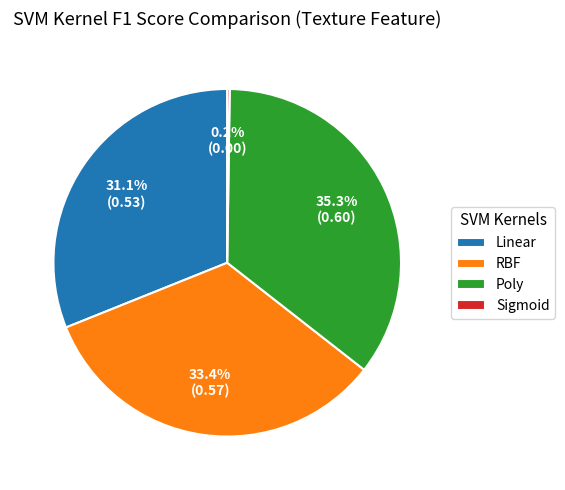

What percentage do Poly and RBF together represent?

68.7%